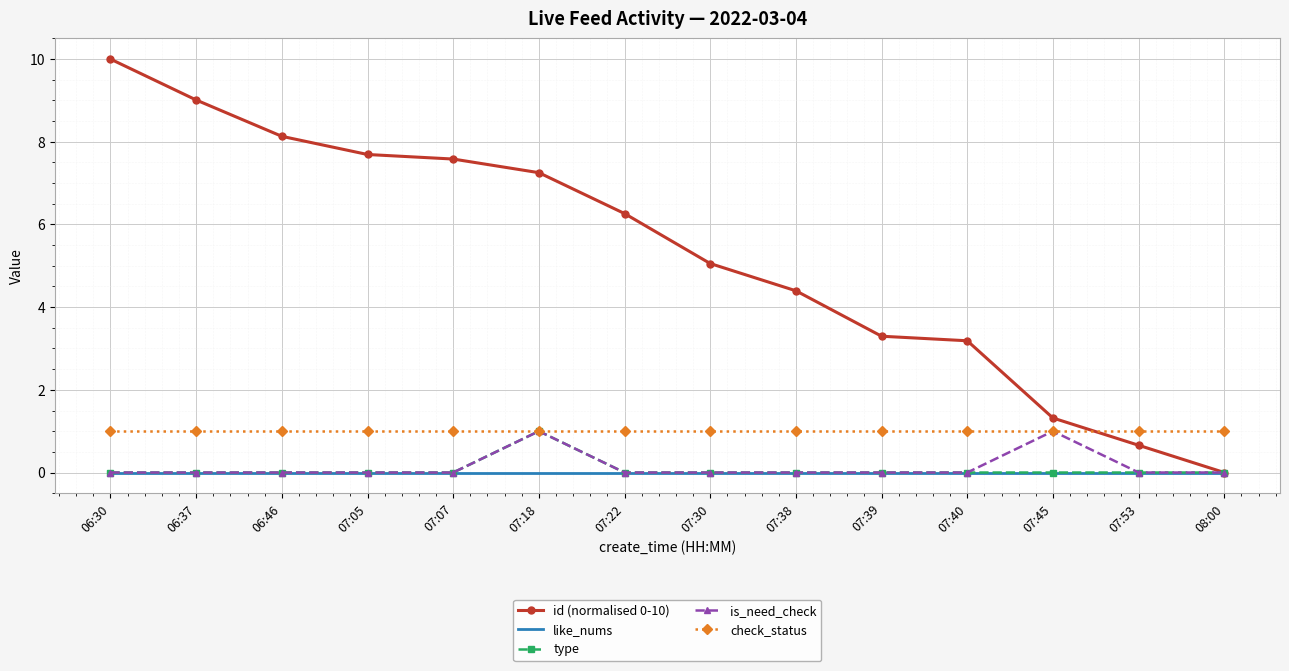

At which category is the sum across all series the highest?

06:30